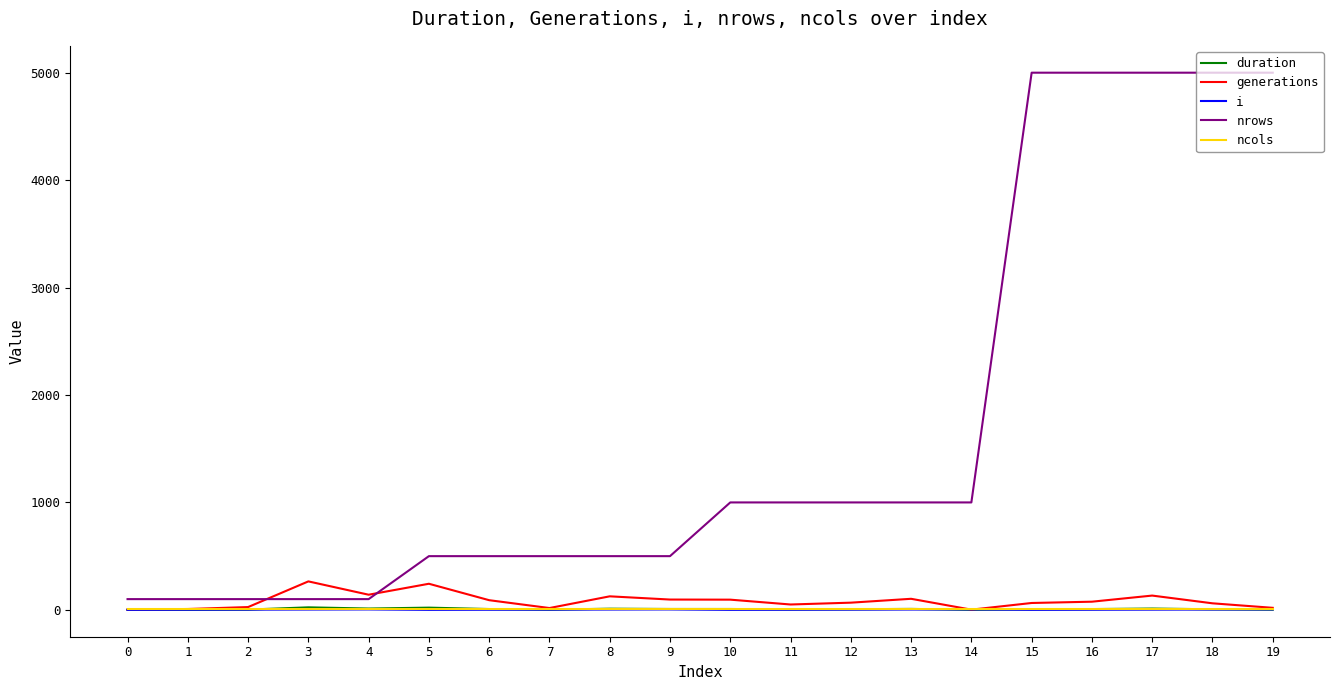

What is the difference between the highest and lowest values at 7?

498.5